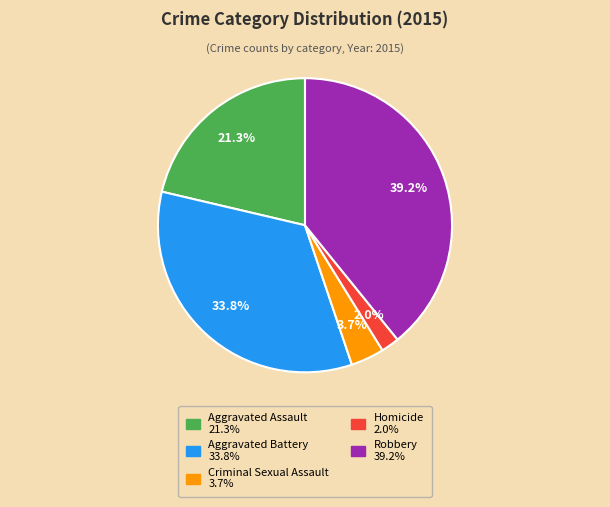

Rank the categories by value from highest to lowest.

Robbery, Aggravated Battery, Aggravated Assault, Criminal Sexual Assault, Homicide